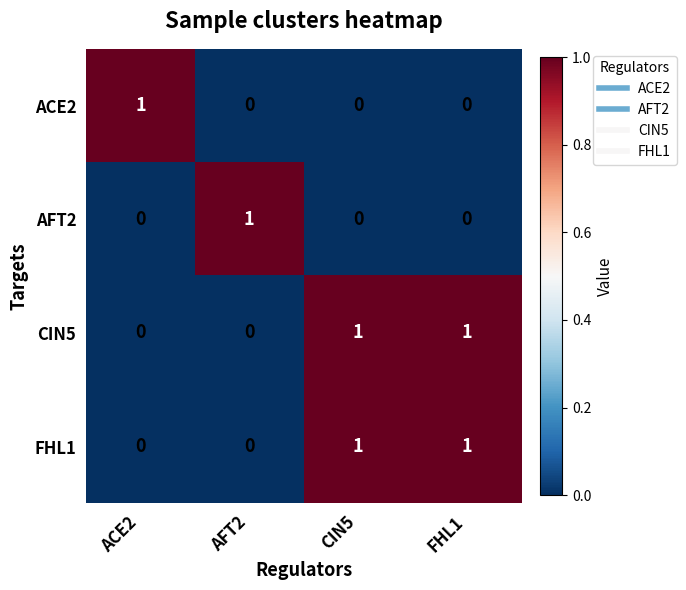

At how many categories does at least one series exceed 0?

4